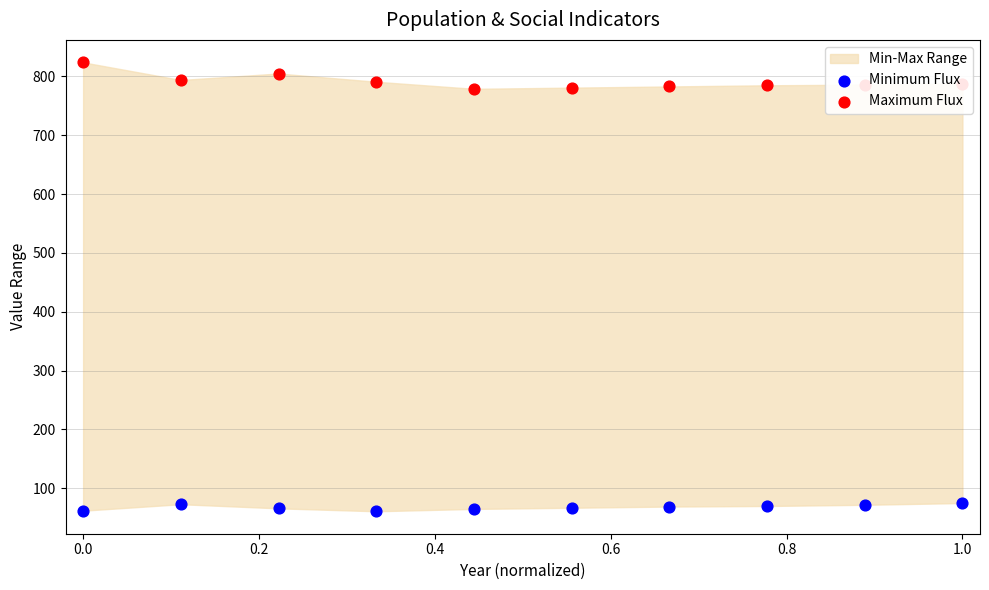

Is the value of Maximum Flux at 0.0 greater than the value of Minimum Flux at 0.8?

Yes